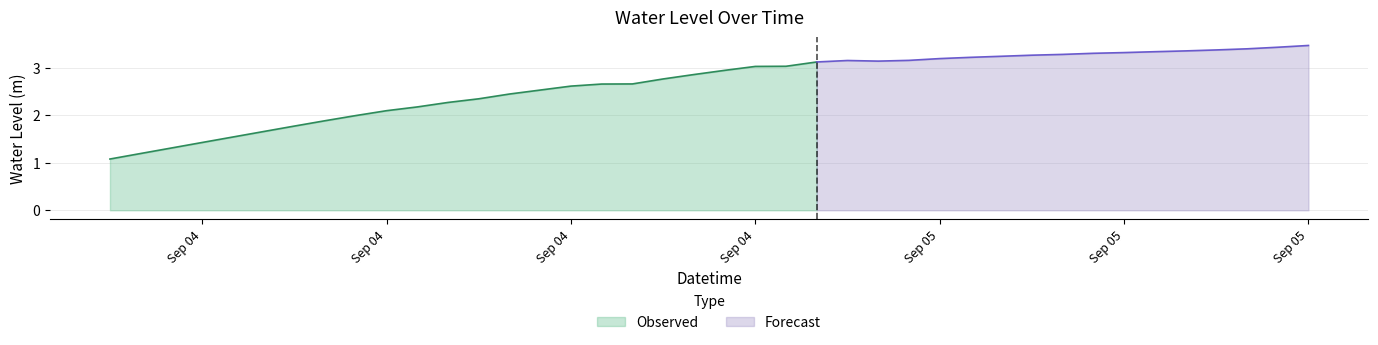

What is the value of the 4th point from the left?

1.4